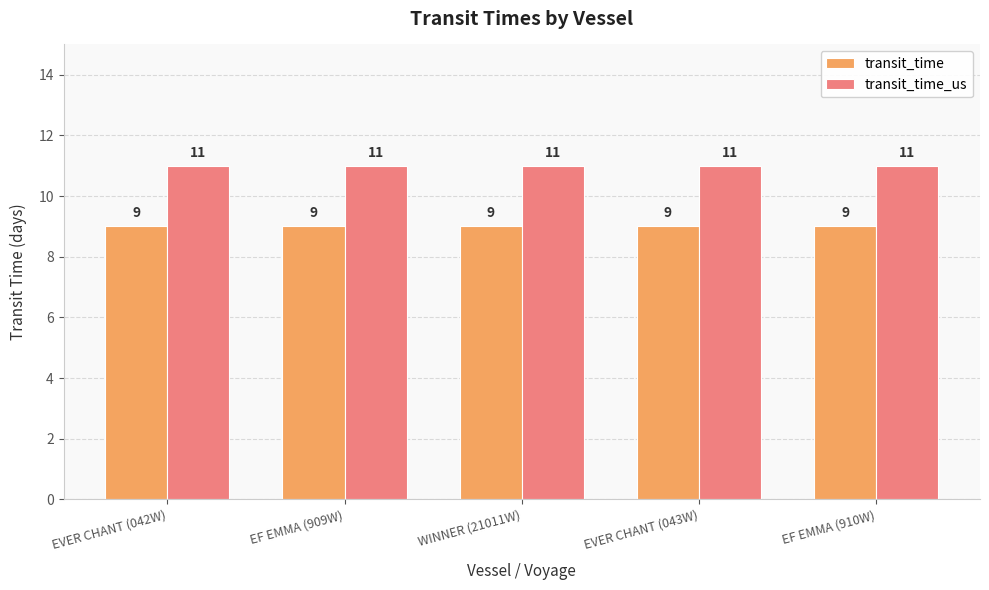

What is the label of the 3rd bar from the left?

WINNER (21011W)